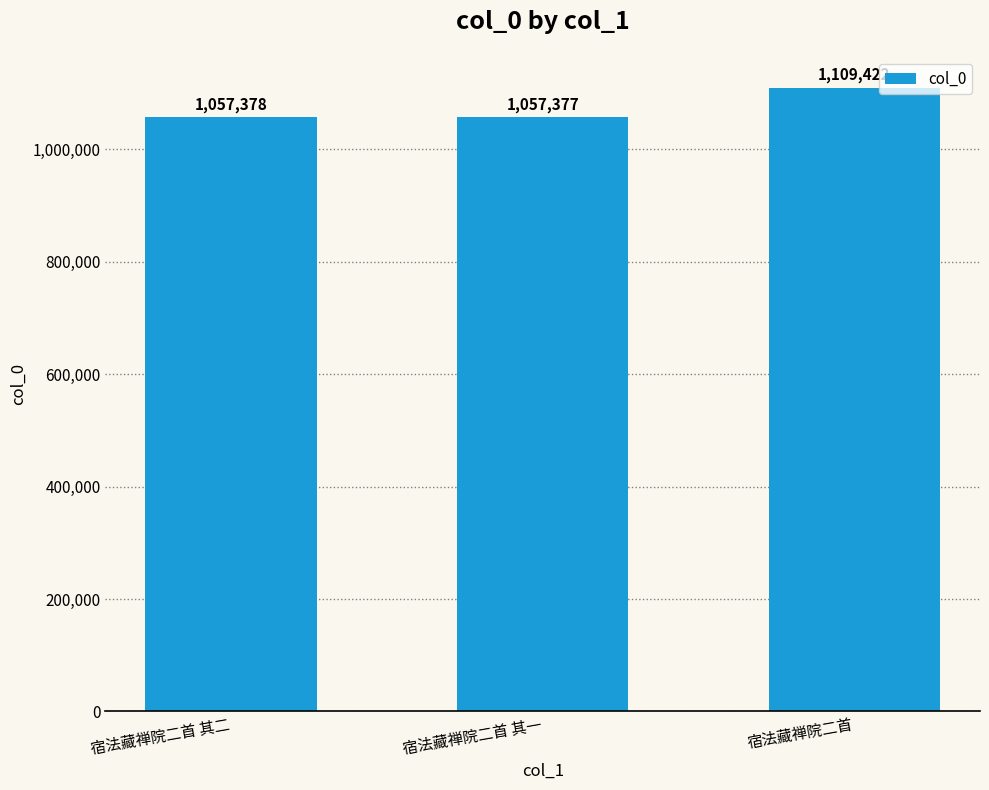

List the labels in order of value, largest first.

宿法藏禅院二首, 宿法藏禅院二首 其二, 宿法藏禅院二首 其一